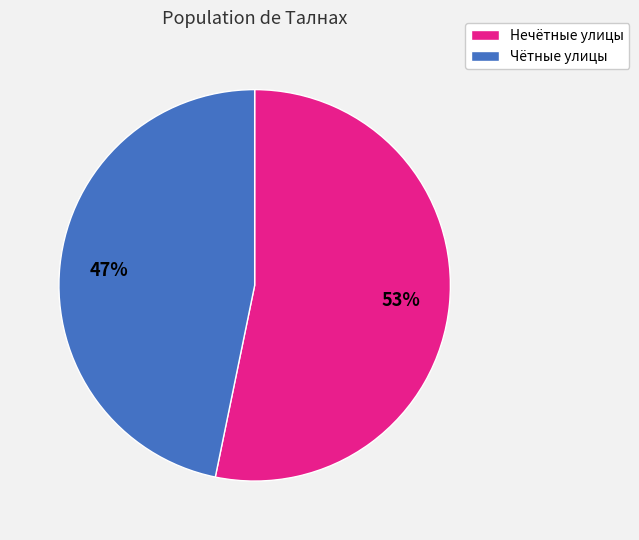

To the nearest percent, what is the average slice percentage?

50%